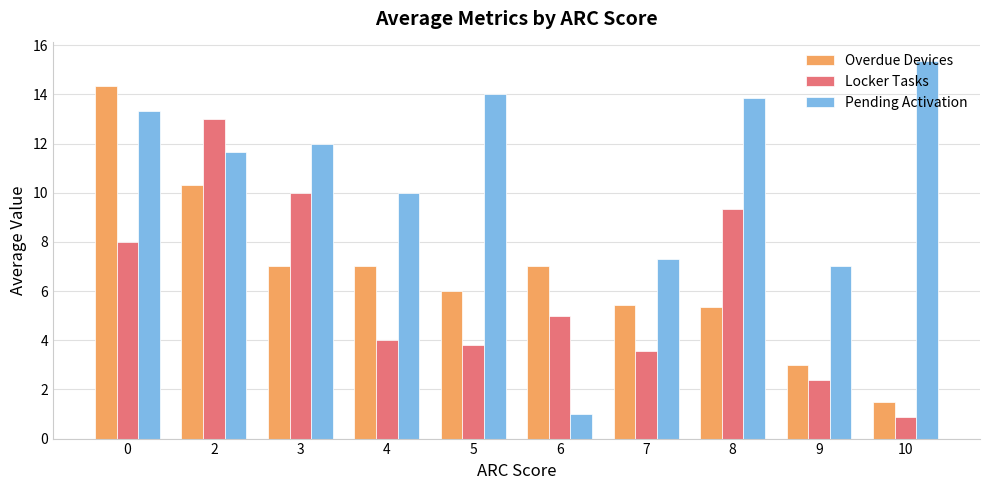

Which label corresponds to the largest value in the chart?

10